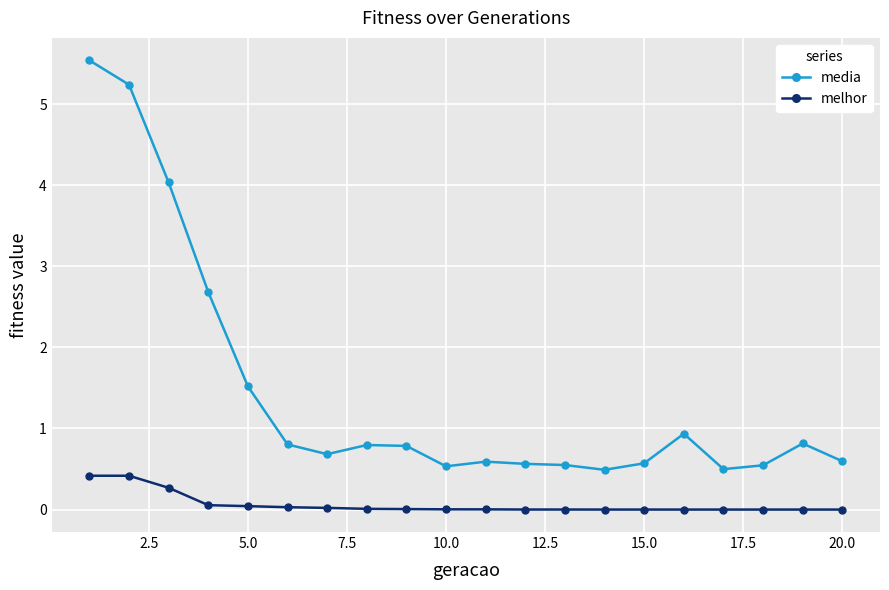

Count the number of categories in the chart.

20